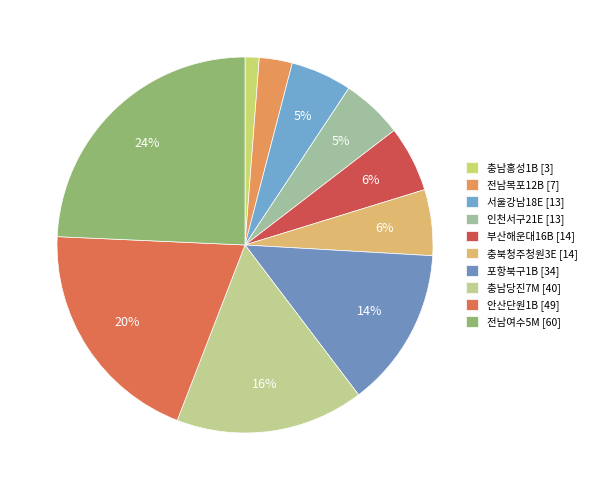

To the nearest percent, what percentage of the pie is 서울강남18E [13]?

5%